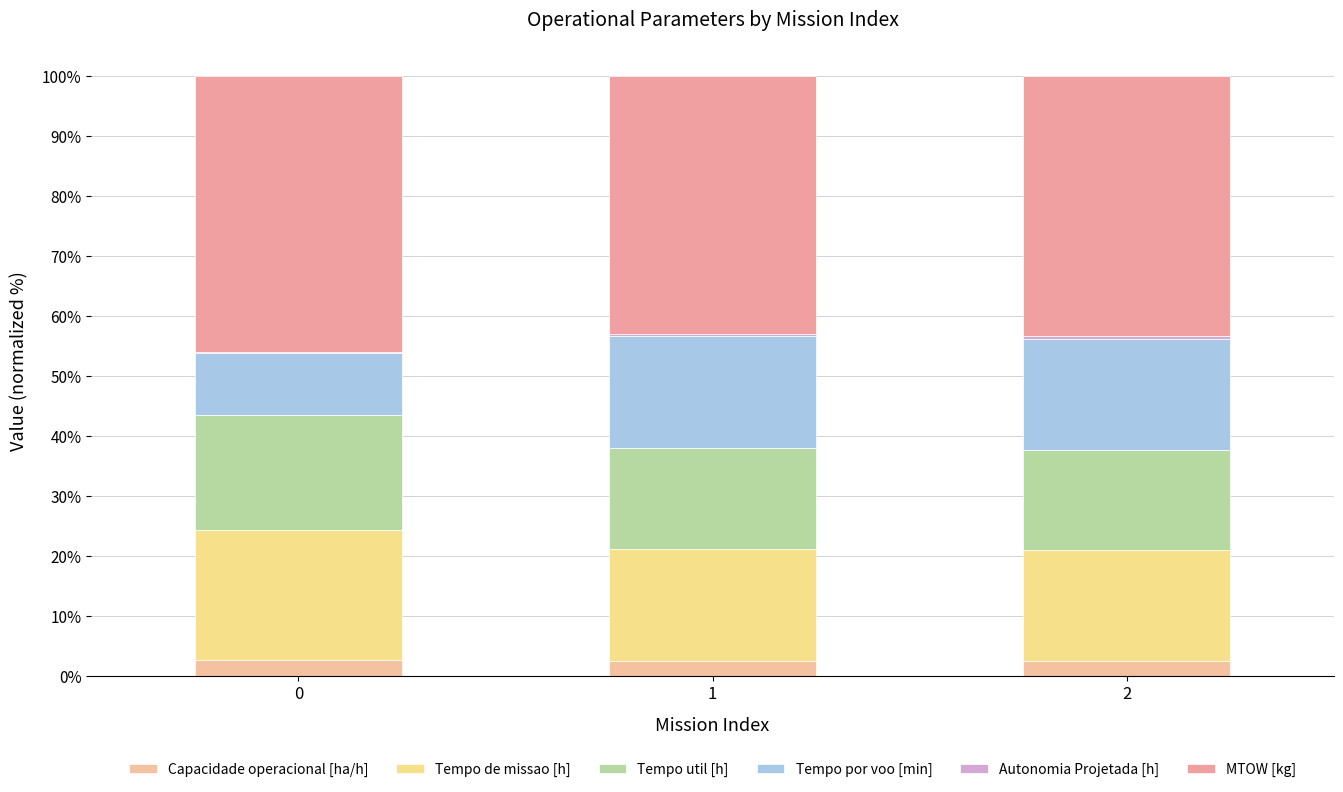

Does the chart contain stacked bars?

Yes